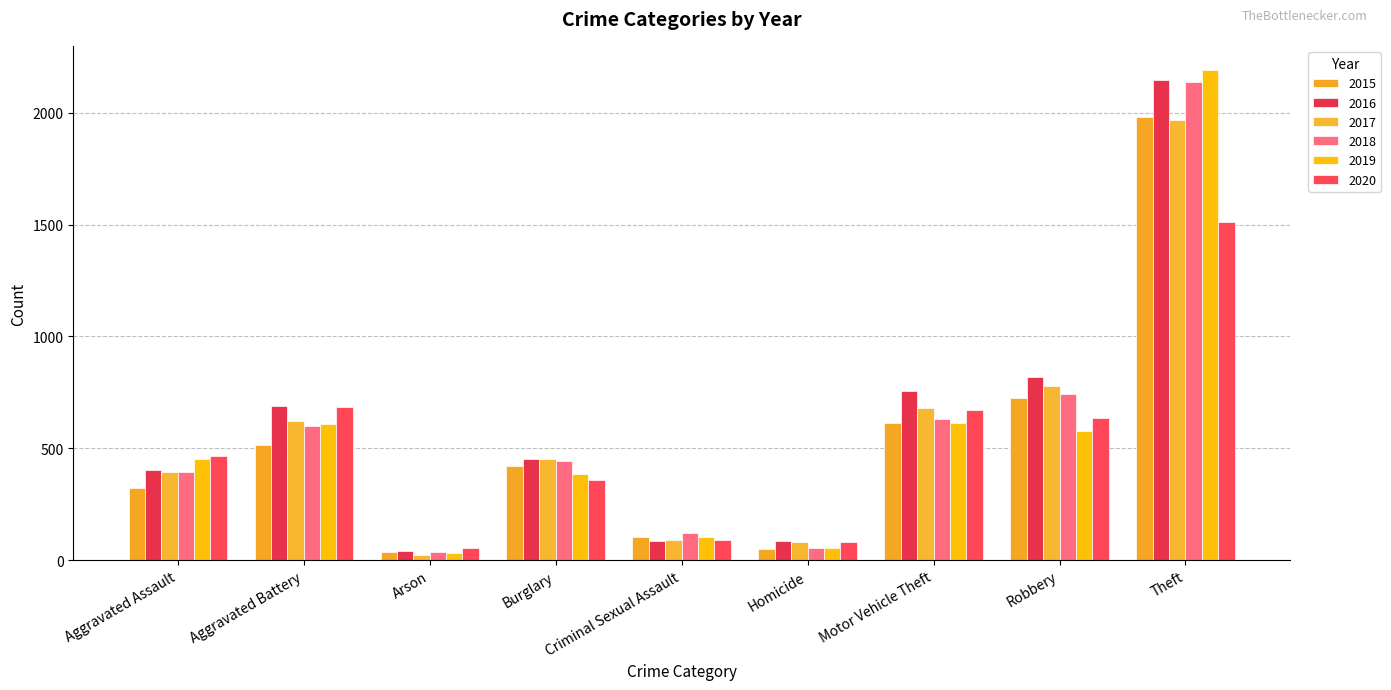

Are the bars grouped side by side (vs. stacked)?

Yes